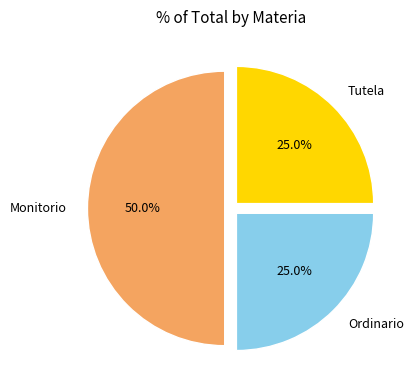

What is the total percentage of Tutela and Monitorio?

75.0%